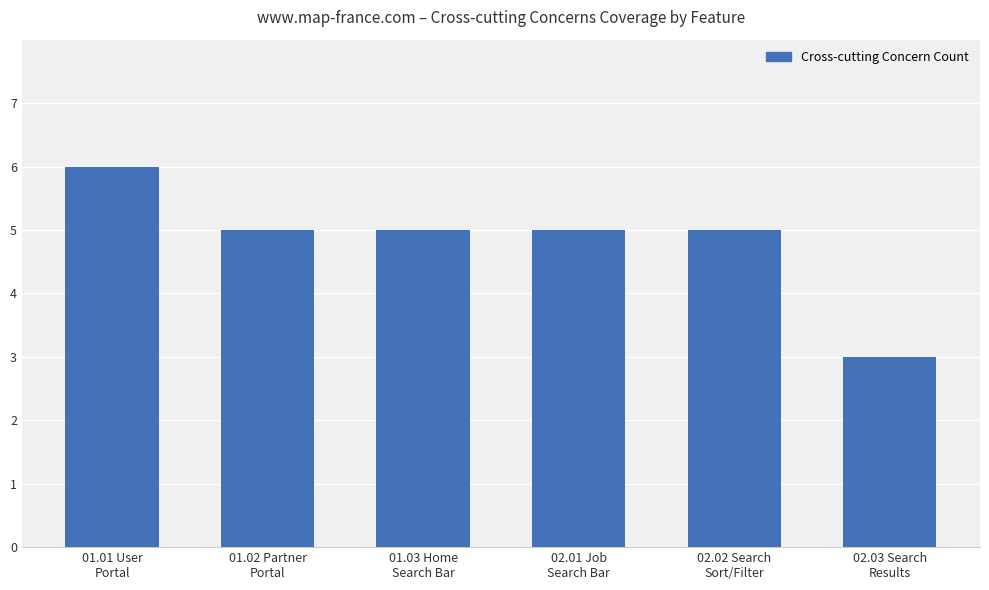

What is the greatest value displayed?

6